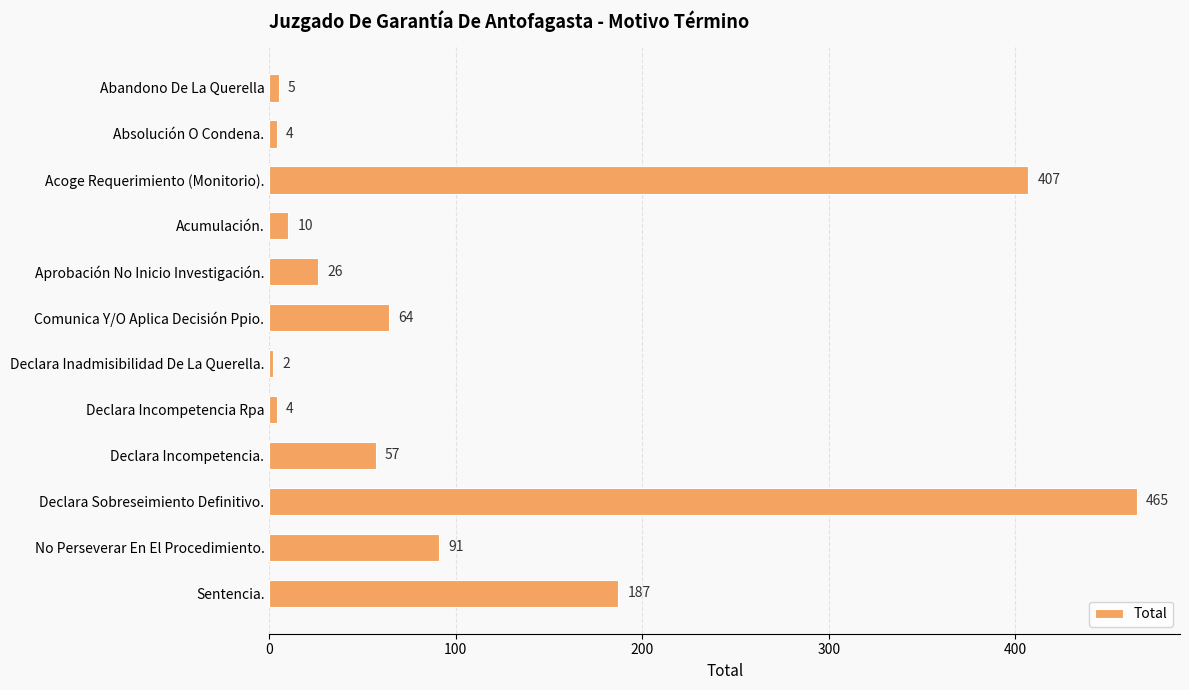

What value does the data have at Aprobación No Inicio Investigación., to the nearest 5?

25